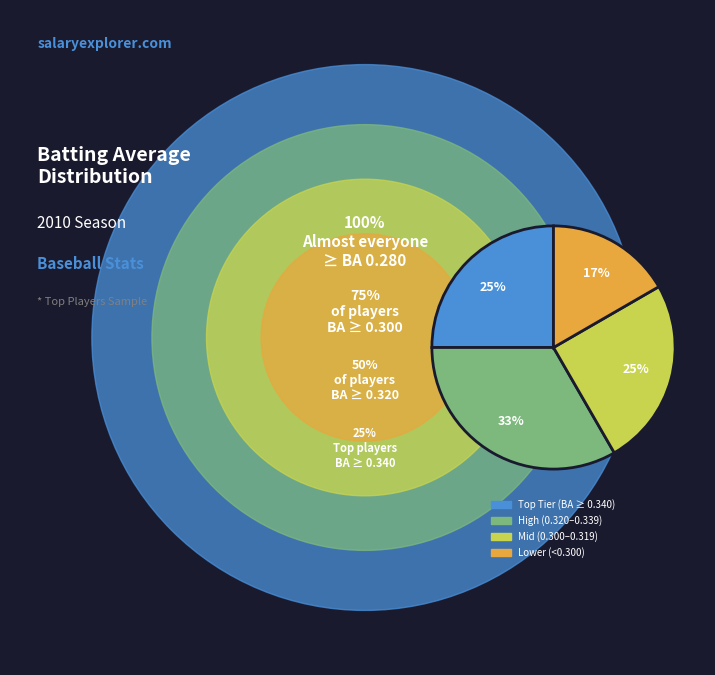

Is there a majority slice in this chart?

No